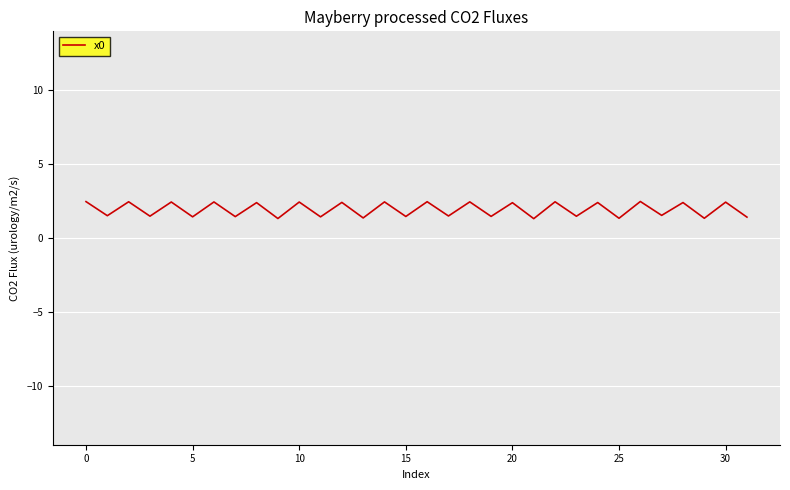

What is the maximum value shown in the chart?

2.5